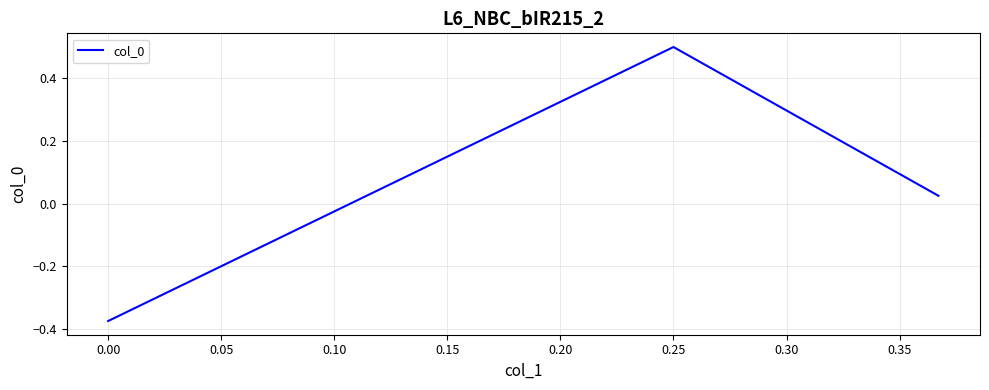

What is the difference between the maximum and second lowest values?

0.5